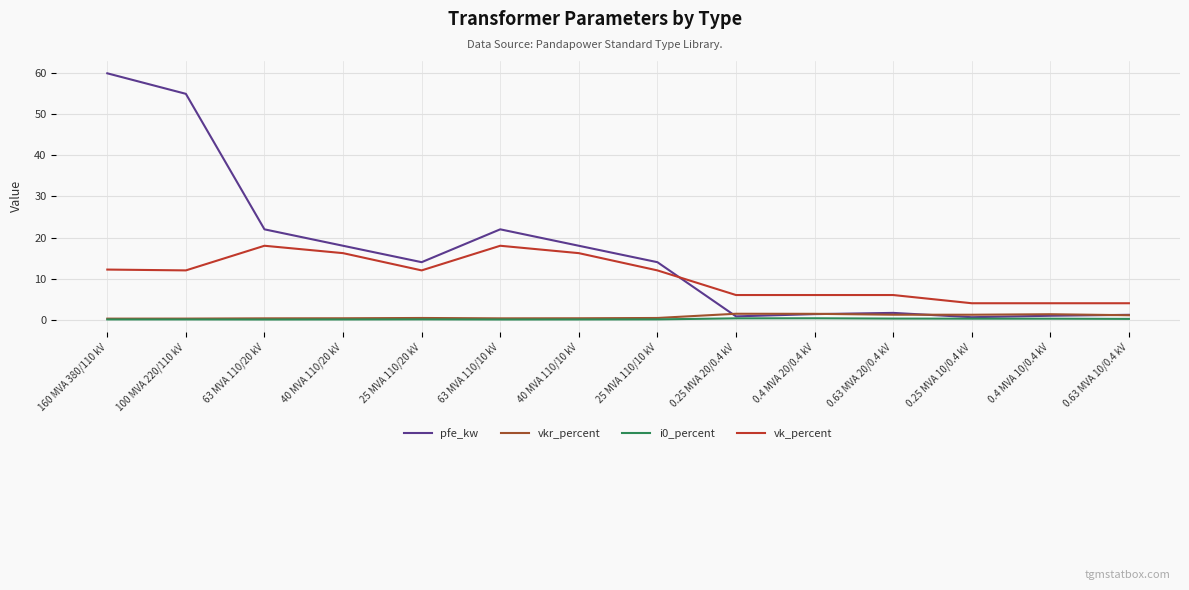

How many distinct data groups are displayed?

4